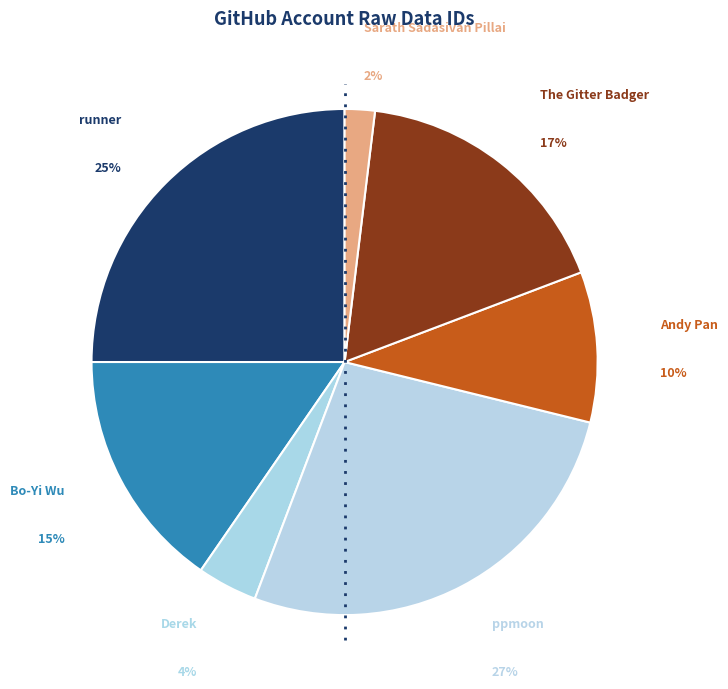

To the nearest percent, what percentage of the pie is The Gitter Badger?

17%